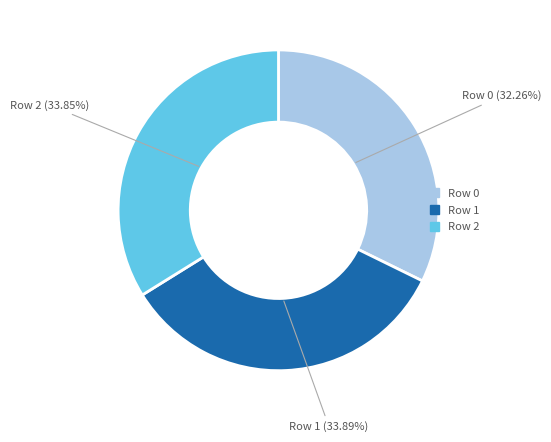

Which has a higher value, Row 1 or Row 0?

Row 1